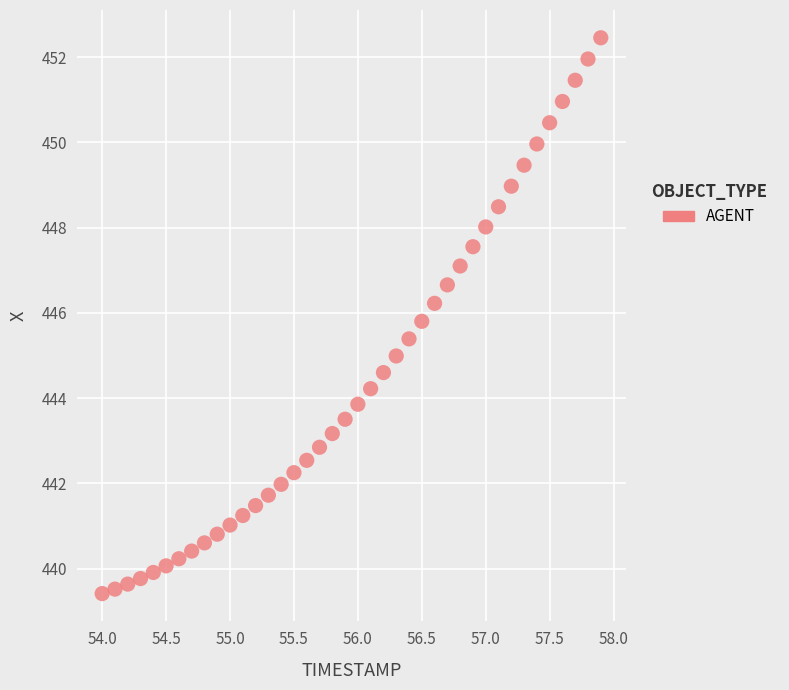

What is the range of X values (max minus min)?

3.9